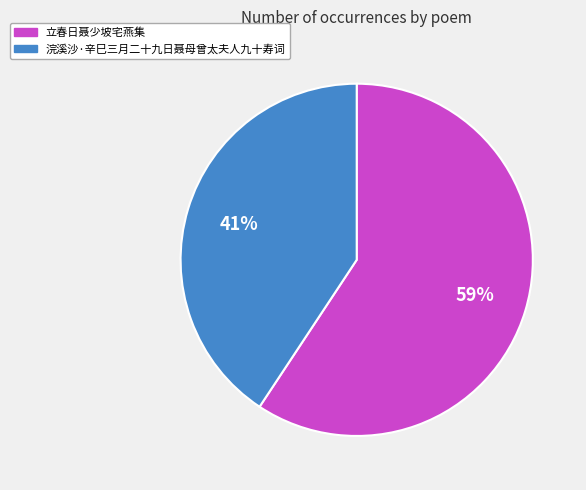

Which slice represents more than half of the pie?

立春日聂少坡宅燕集